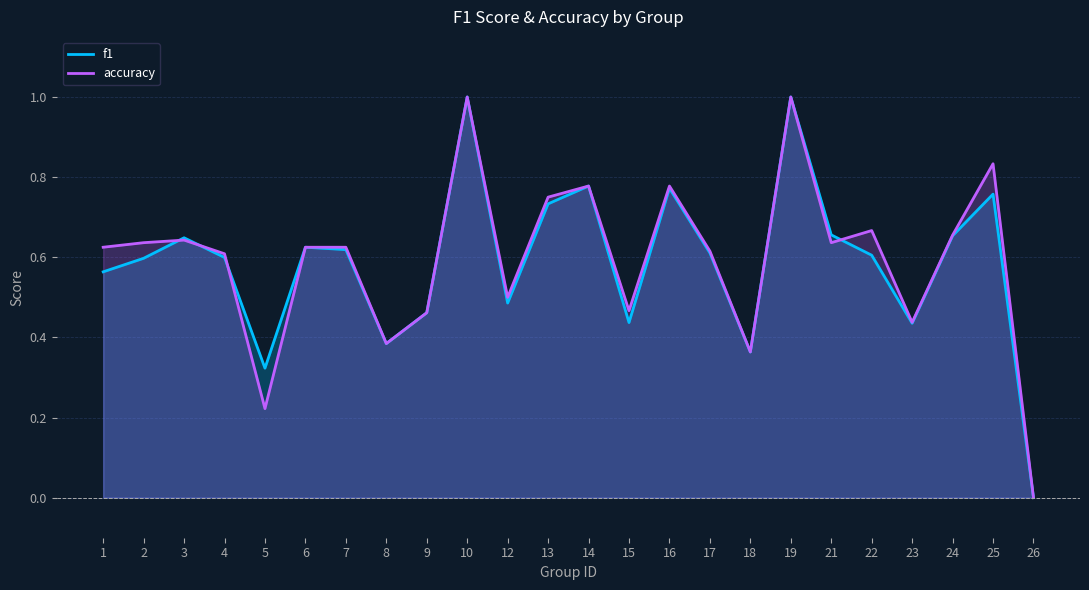

At 12, list the series in order from smallest to largest.

f1, accuracy